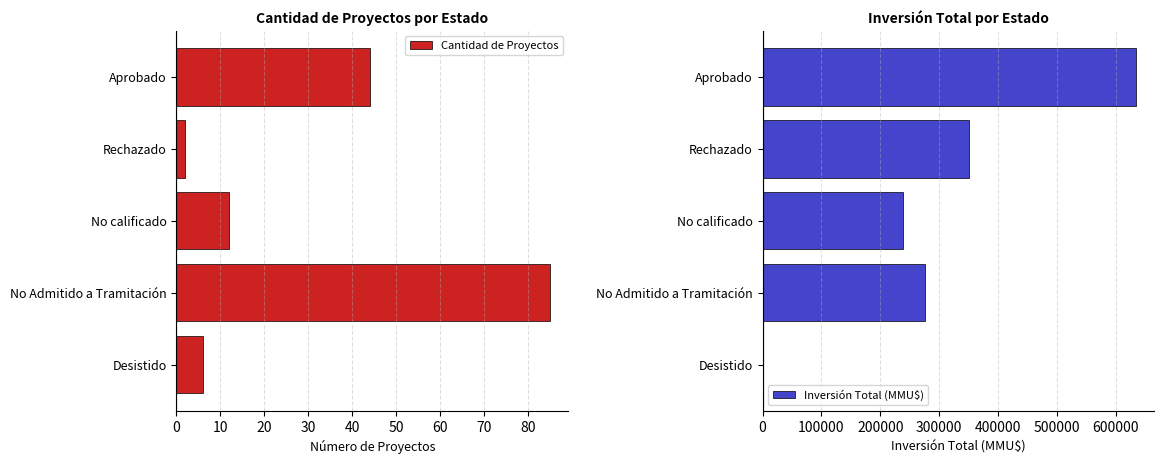

Reading right to left, extract all data points from this chart.

Cantidad de Proyectos: 40=6	30=85	20=12	10=2	0=44
Inversión Total (MMU$): 40=1219	30=275350	20=238000	10=350000	0=634140